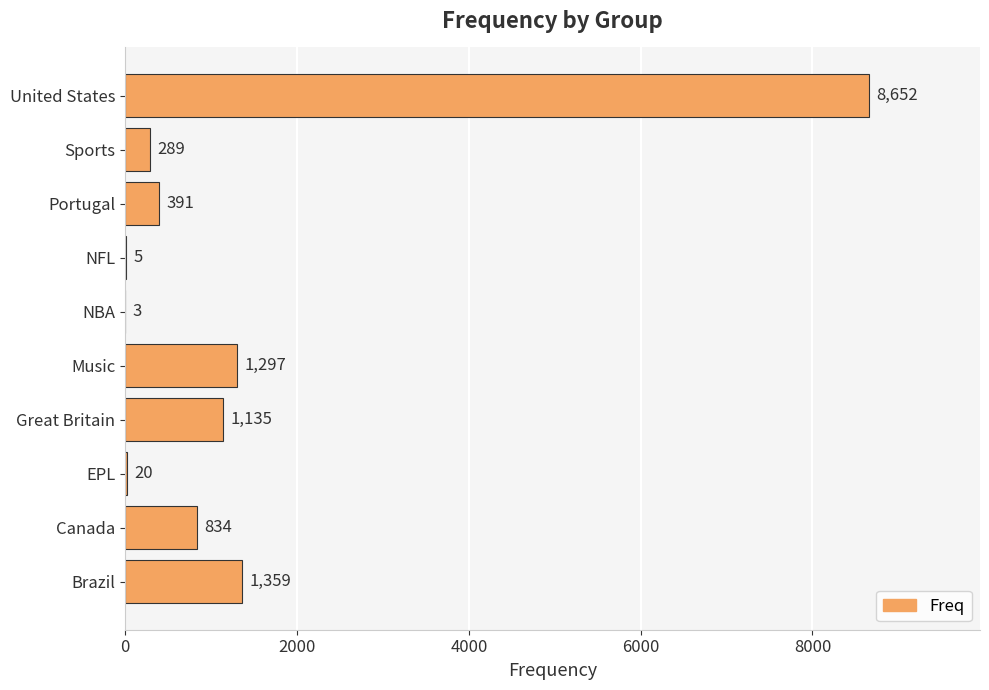

What is the change in value from NFL to Sports?

+284